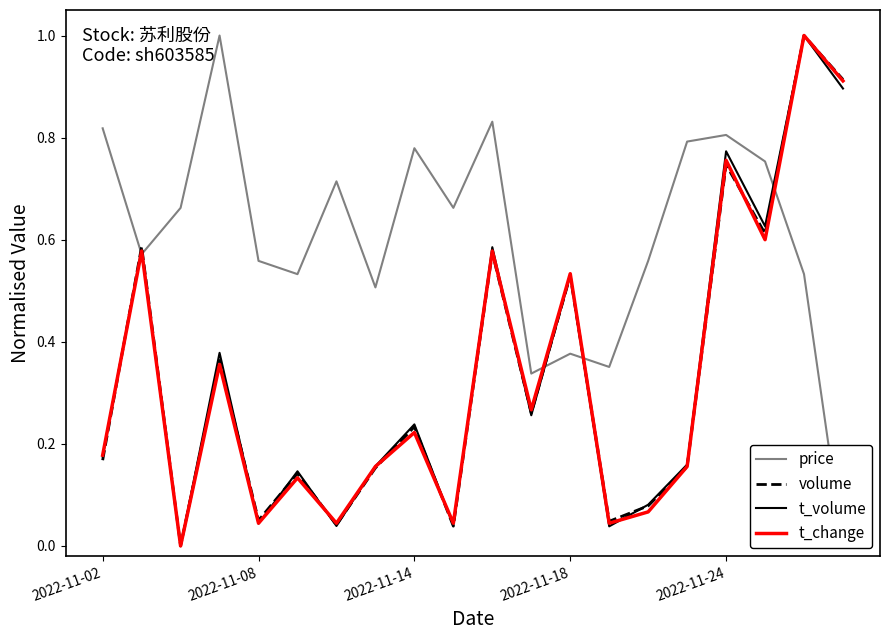

What are all the series names shown in the legend?

price, volume, t_volume, t_change